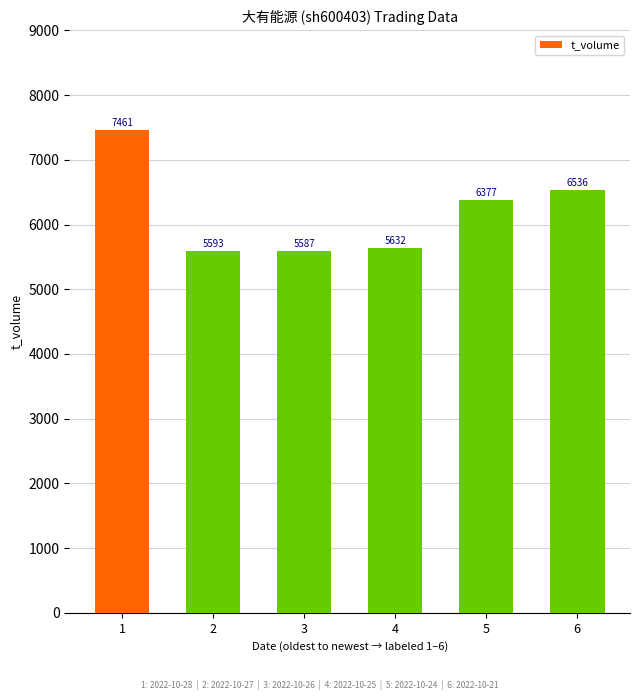

Reading right to left, what are all the values shown in this chart?

6=6536	5=6377	4=5632	3=5587	2=5593	1=7461